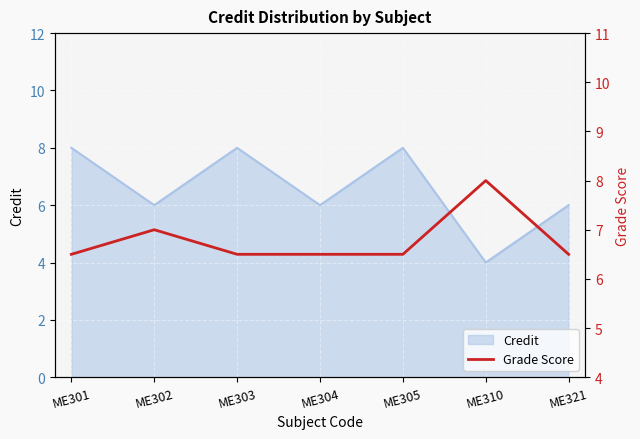

True or false: the data has more than 2 interior local peaks.

False